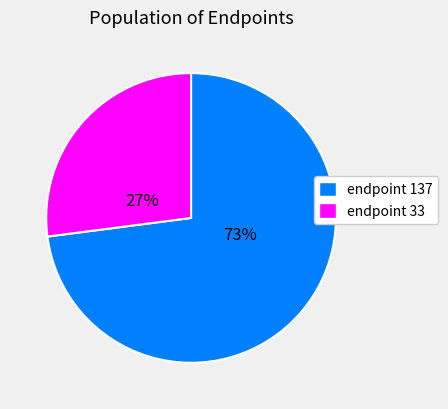

Is there a majority slice in this chart?

Yes